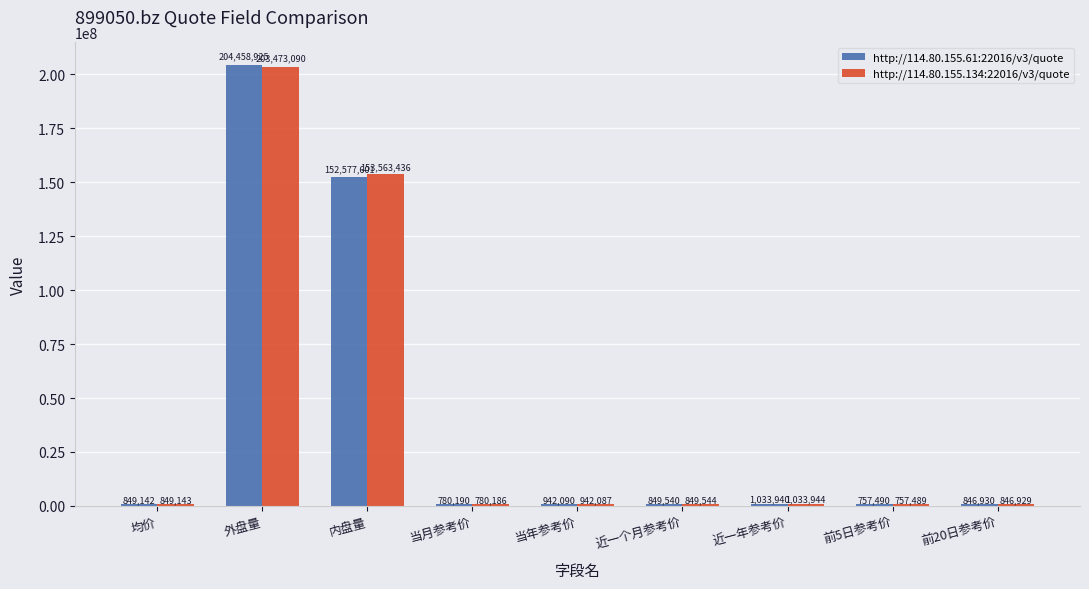

What are all the series names shown in the legend?

http://114.80.155.61:22016/v3/quote, http://114.80.155.134:22016/v3/quote